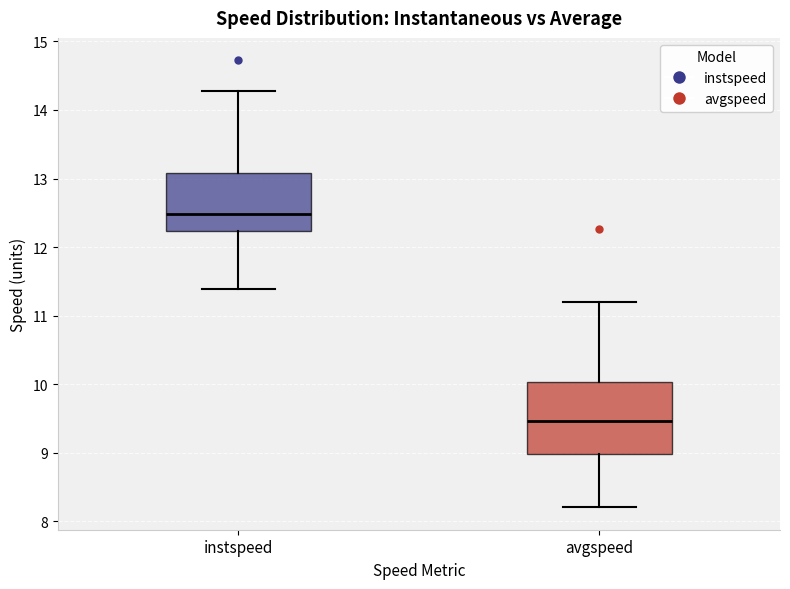

Where does the median line of the box for avgspeed sit on the y-axis? The values are not printed on the chart, so give them approximately, as read against the axis.

9.5